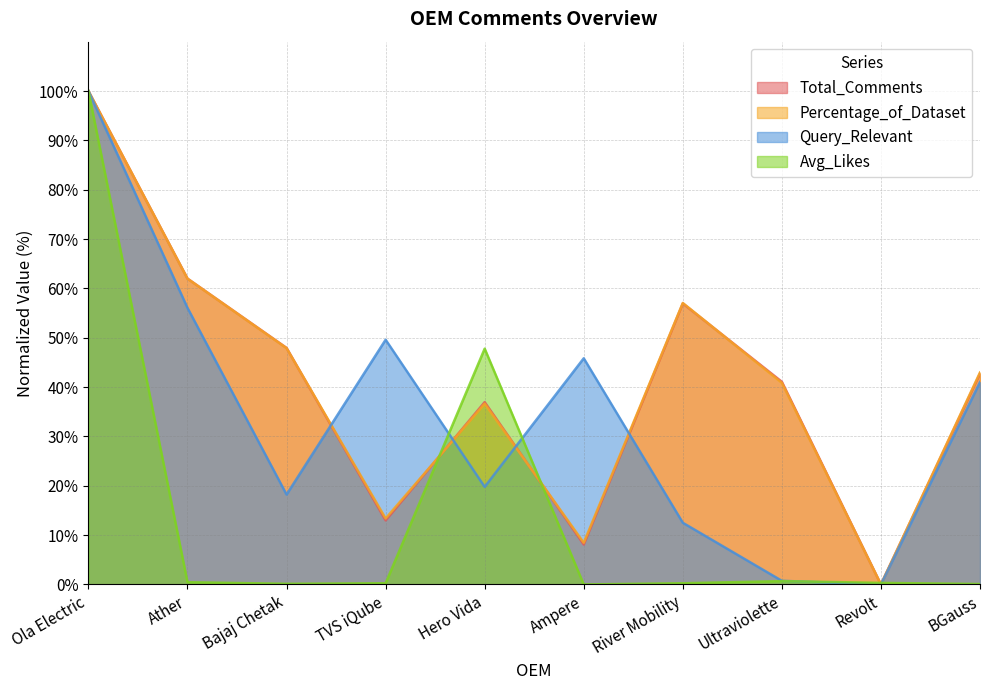

How many values in Percentage_of_Dataset are above zero?

9